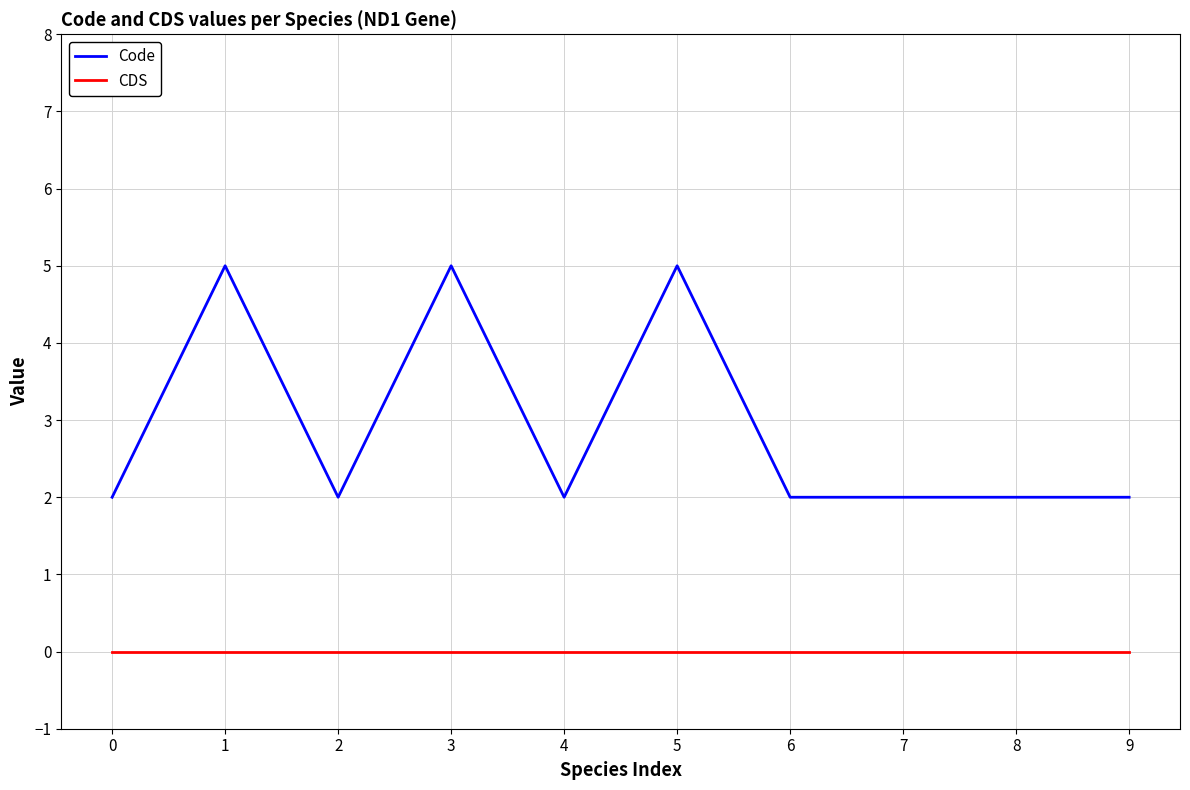

Is it true that CDS equals 0 at 3?

True